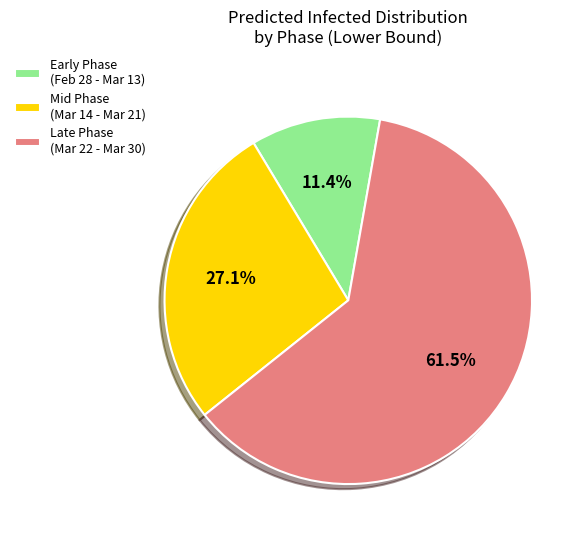

Rank the categories by value from lowest to highest.

Early Phase (Feb 28 - Mar 13), Mid Phase (Mar 14 - Mar 21), Late Phase (Mar 22 - Mar 30)